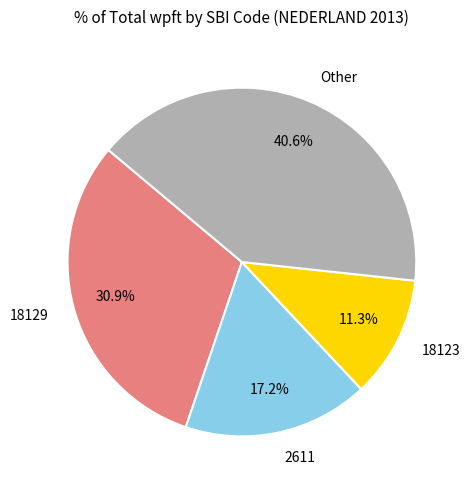

Rank the categories by value from lowest to highest.

18123, 2611, 18129, Other